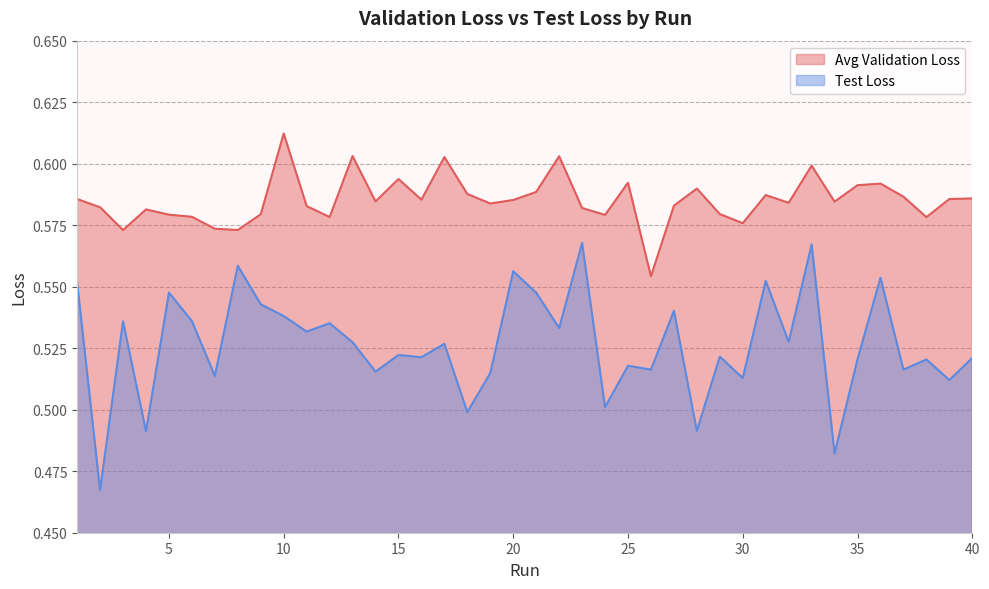

What is the approximate value of Test Loss at 20?

0.6